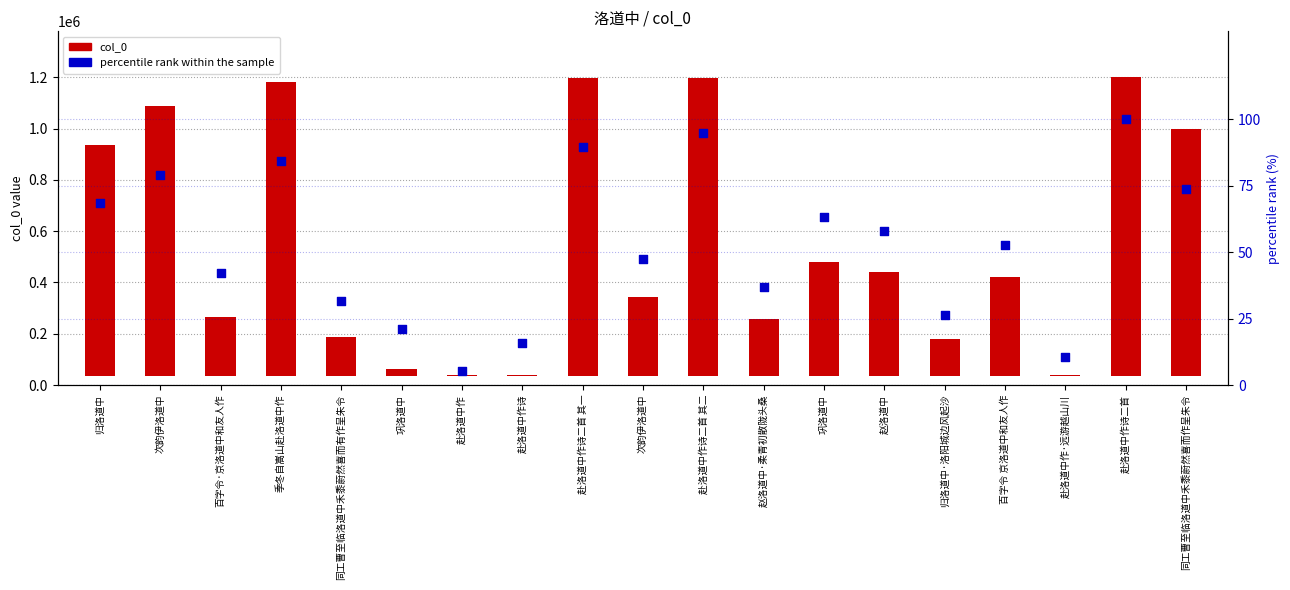

Which series reaches the maximum Y coordinate?

col_0